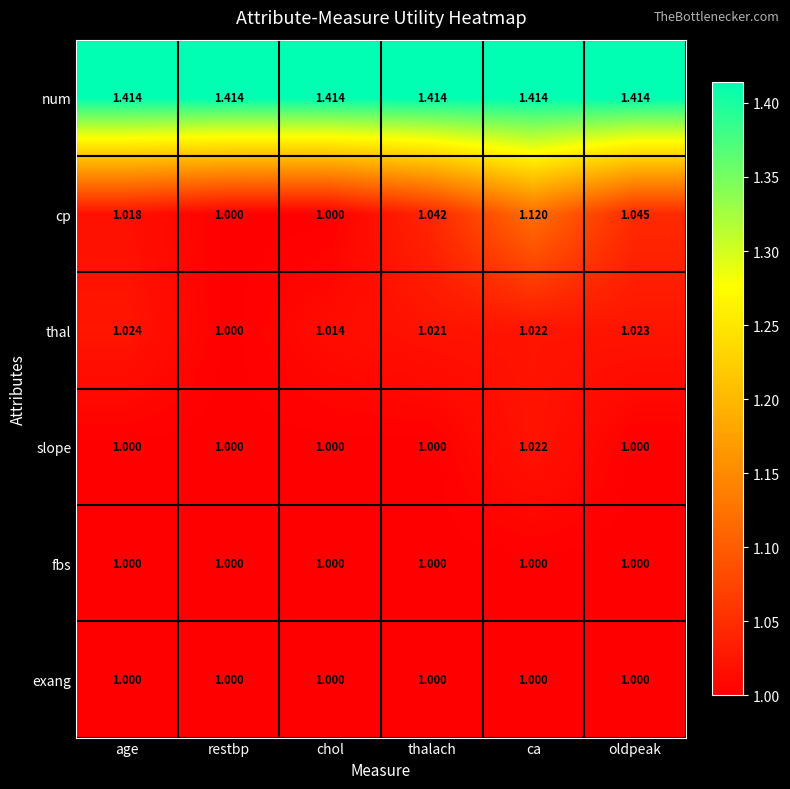

At which category is the sum across all series the highest?

ca